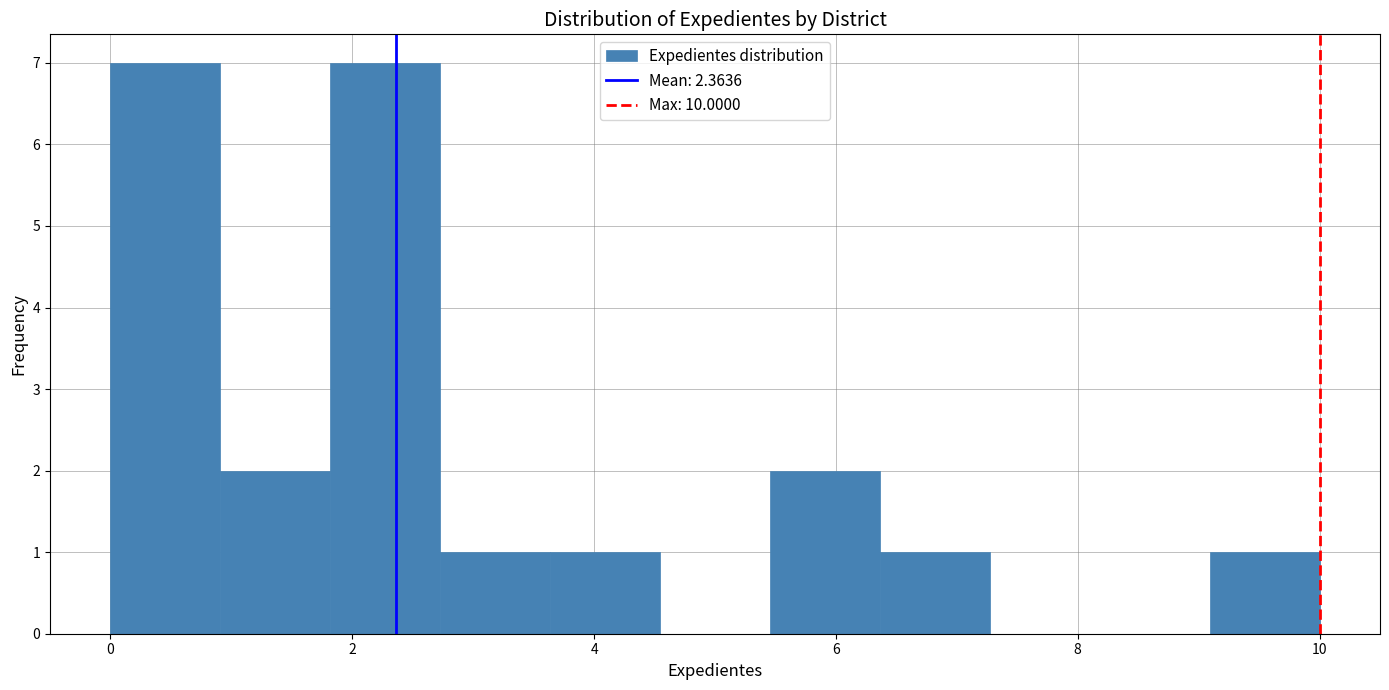

How tall is the bar that spans 0.0 to 1.0 on the x-axis? Neither the bar edges nor the heights are printed on the chart, so give them approximately, as read against the axes.

7